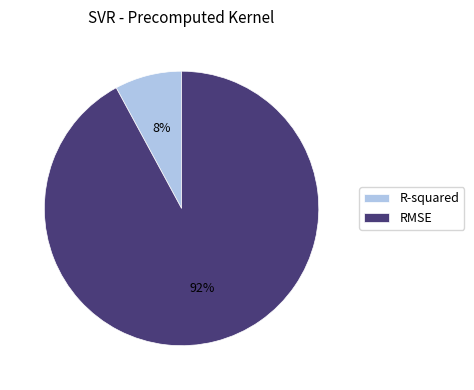

How many segments does this pie chart have?

2